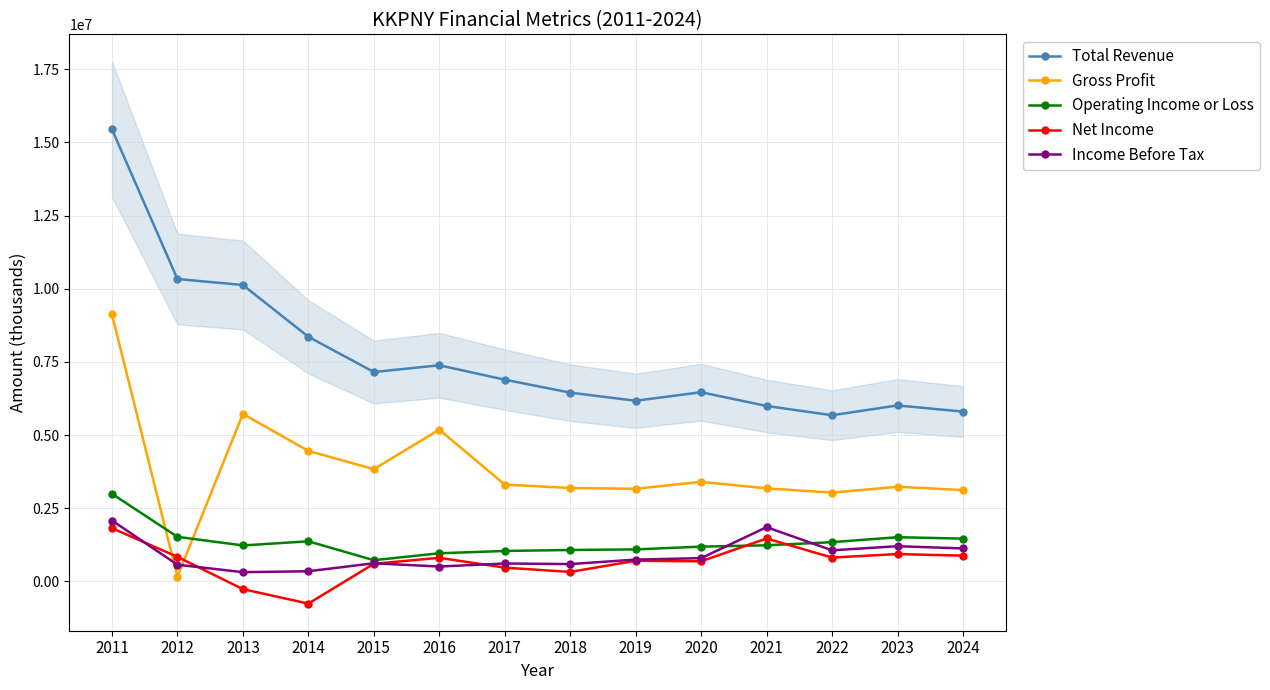

Does the chart display data point markers on the line(s)?

Yes